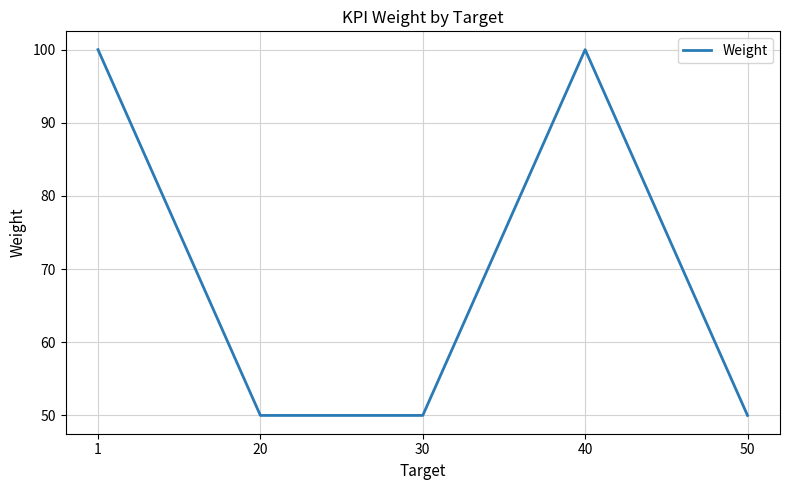

What is the ratio of the value at 30 to the value at 40?

0.5